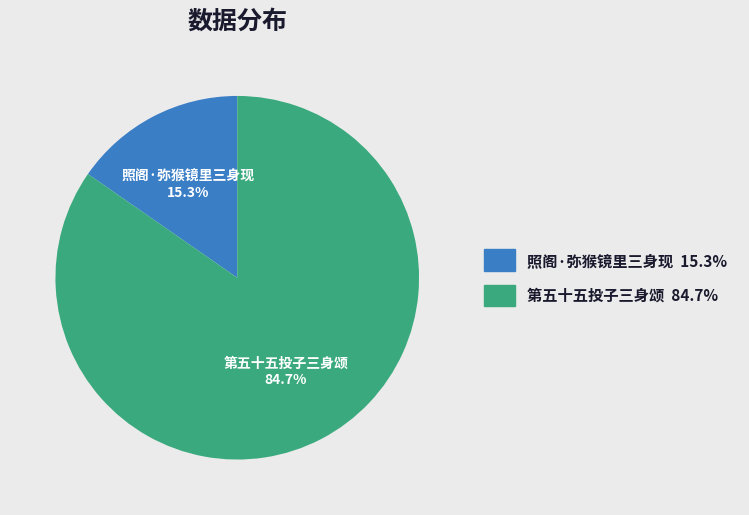

What is the smallest slice in the pie chart?

照阁·弥猴镜里三身现